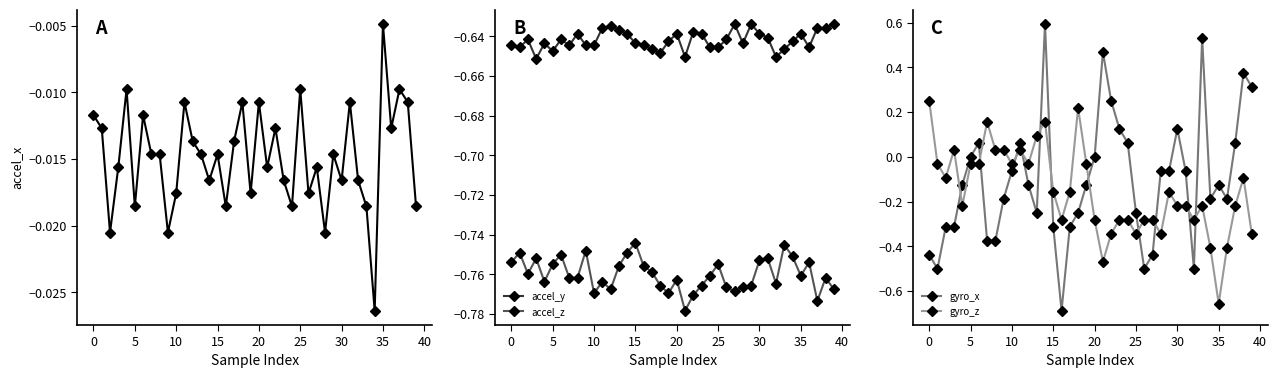

True or false: accel_z and accel_y cross at least once.

False